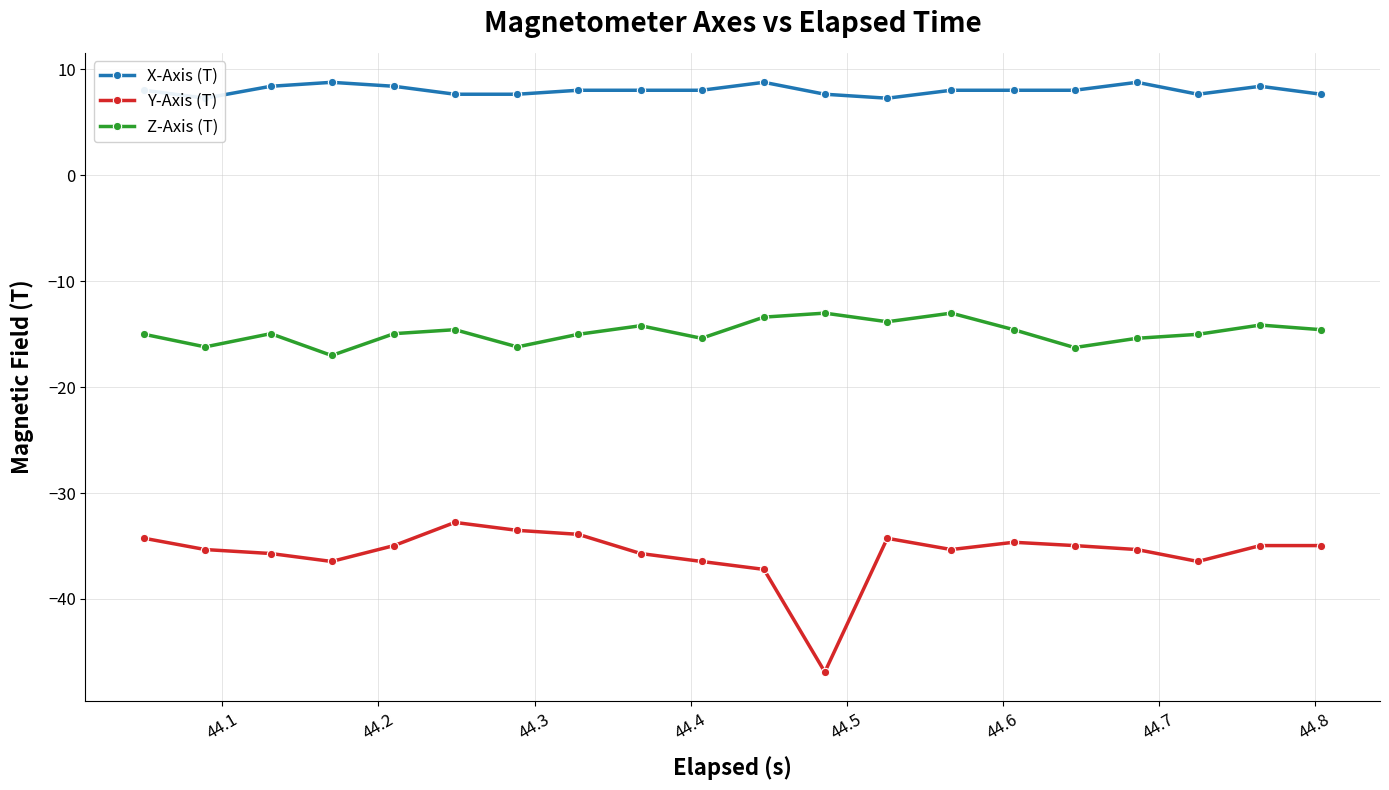

True or false: Z-Axis (T) and Y-Axis (T) cross at least once.

False